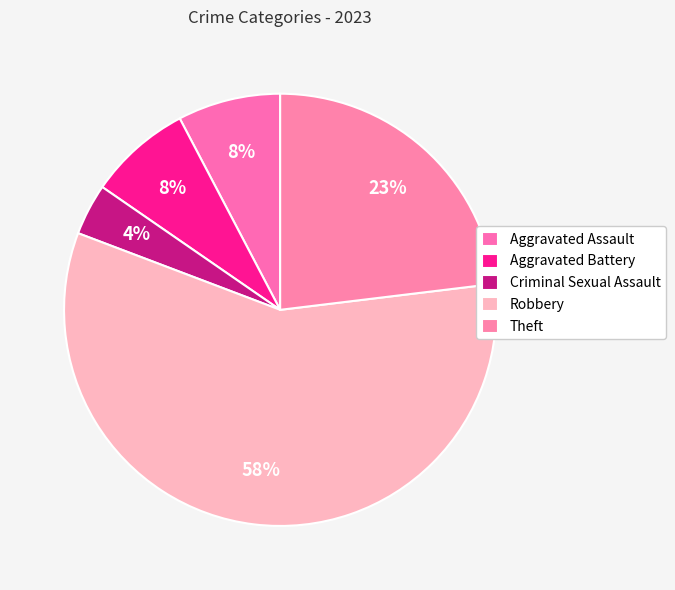

To the nearest percent, what portion does Theft represent?

23%